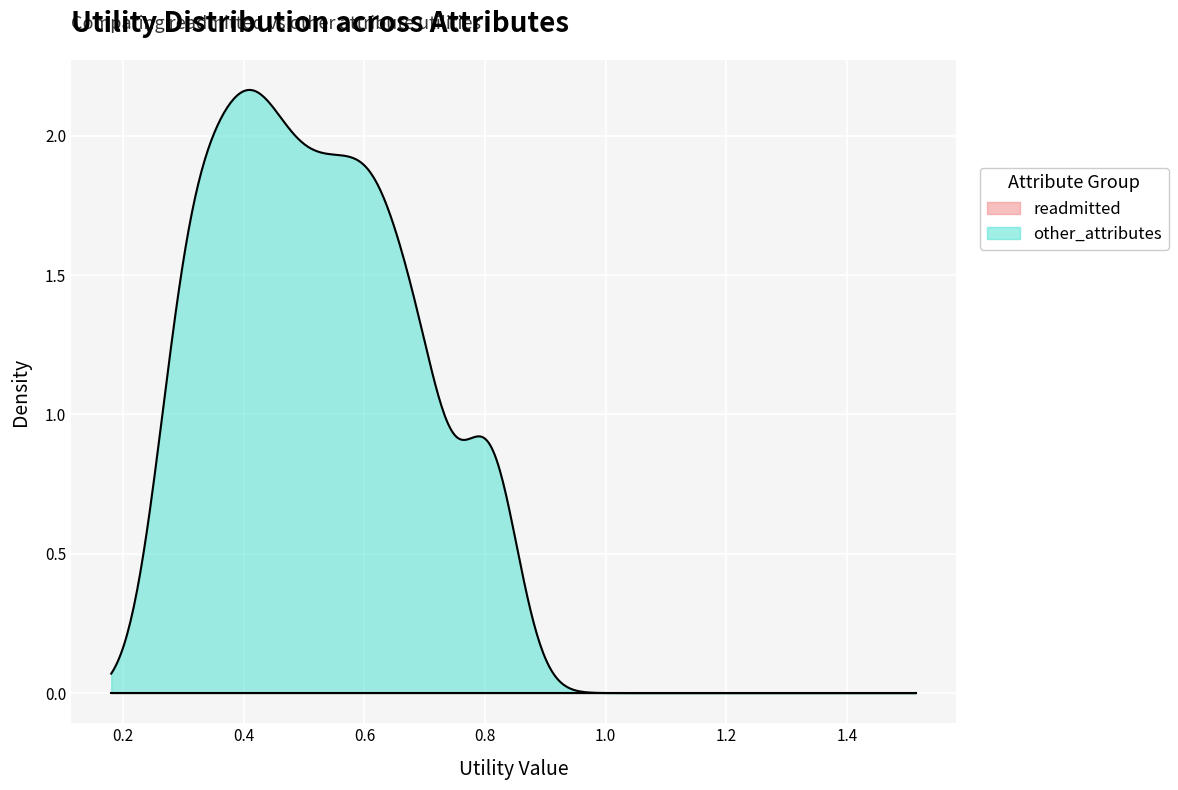

Rank the series by their maximum value, from lowest to highest.

other_attributes, readmitted